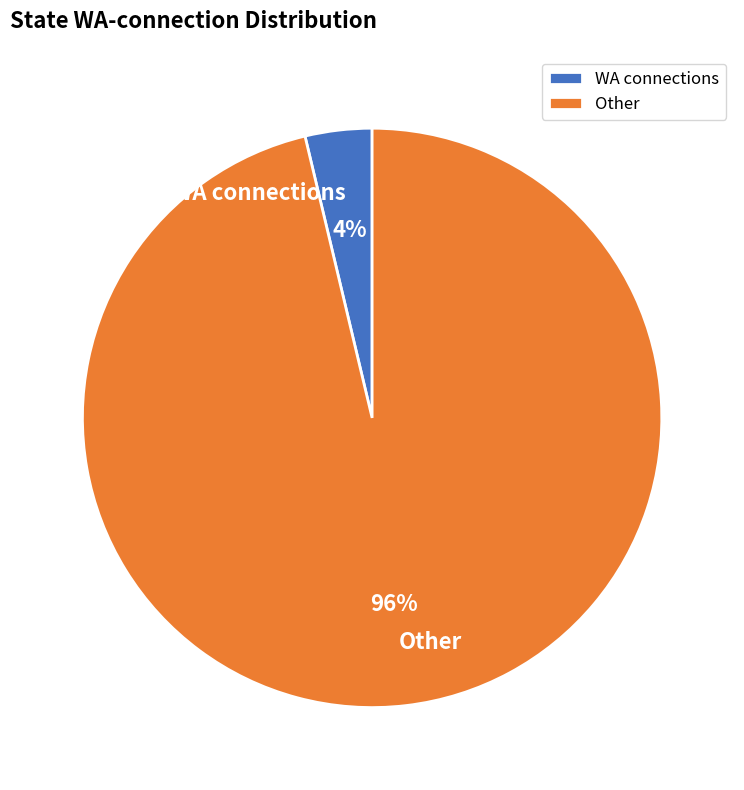

Is it true that Other is 96% of the pie?

True